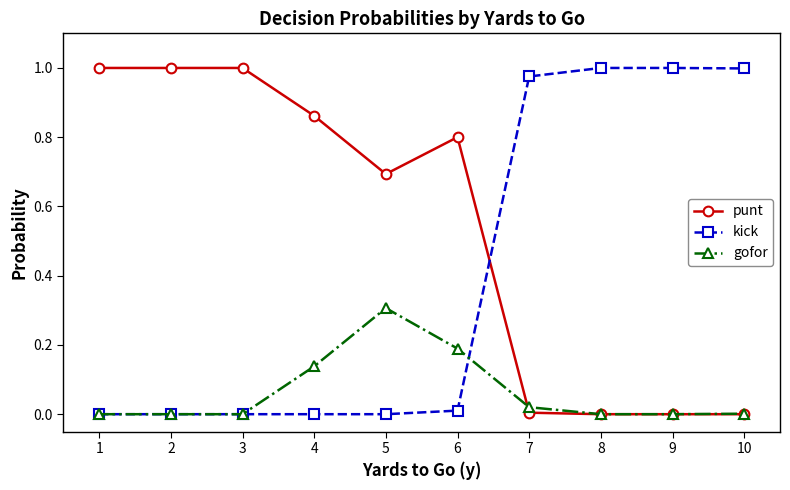

What is the sum of the gofor values at 5 and 6?

0.5